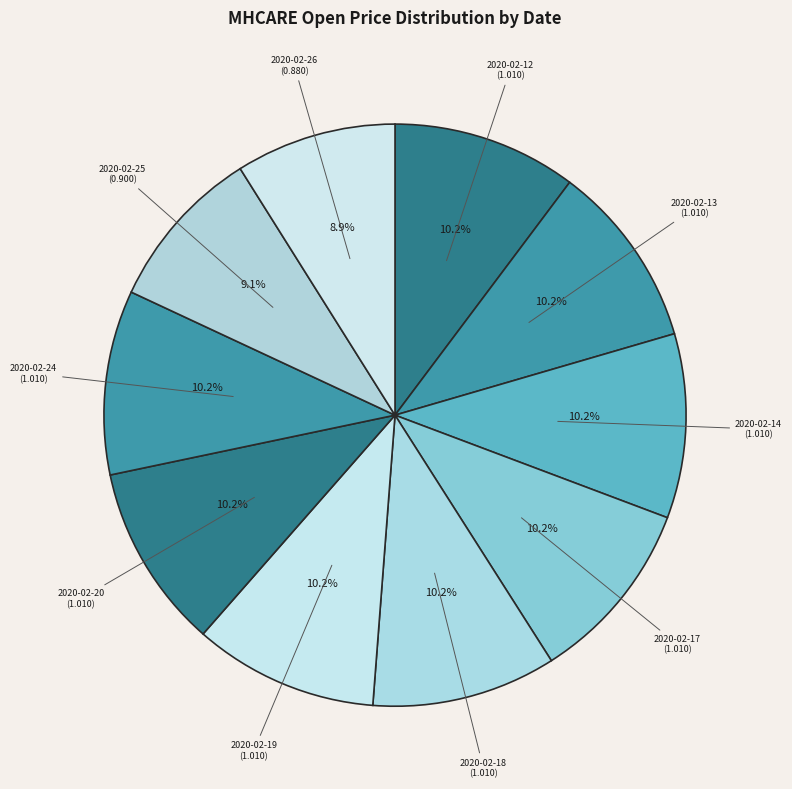

Is there a majority slice in this chart?

No